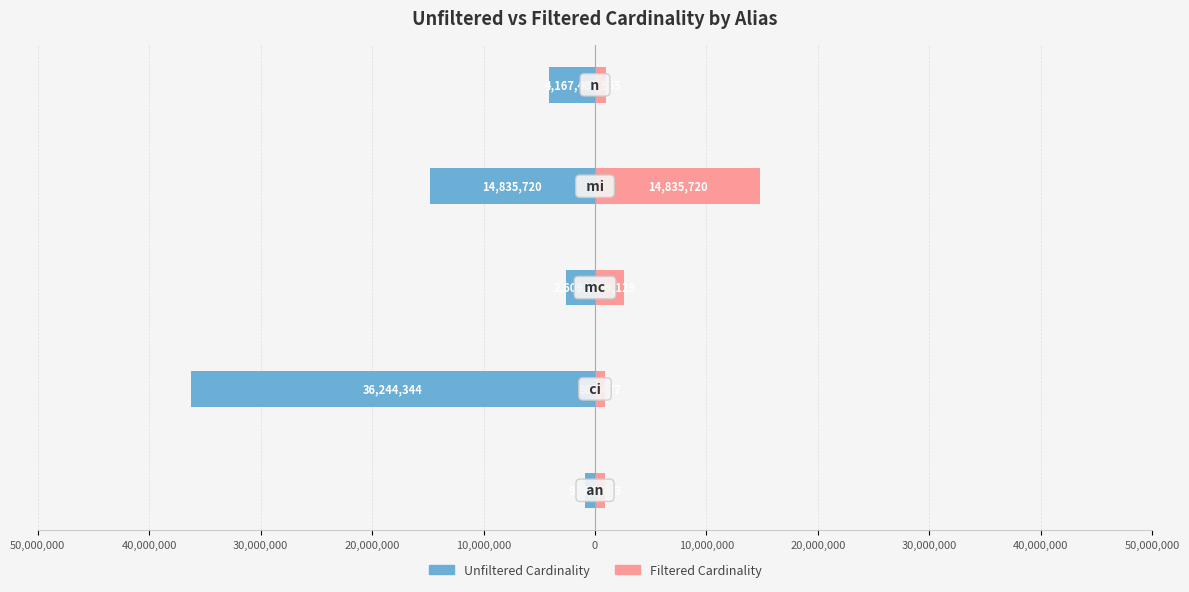

What position from the left is 30,000,000?

3